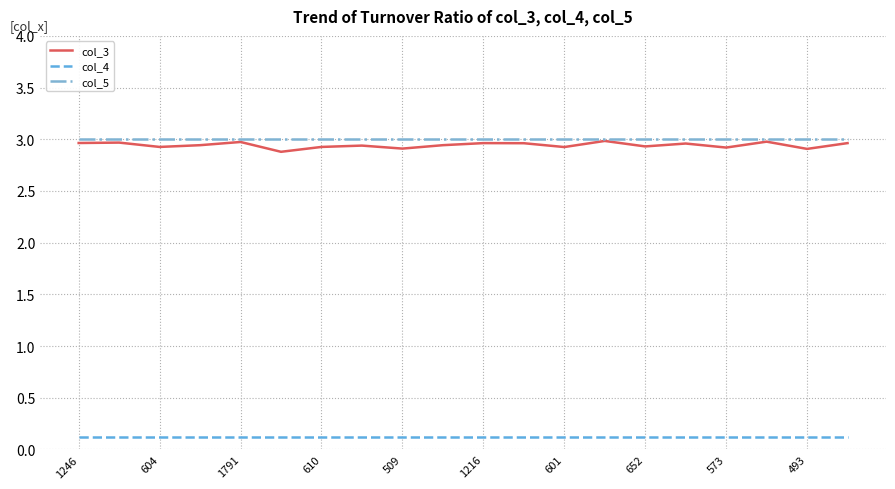

Which series has the largest range (max minus min)?

col_3